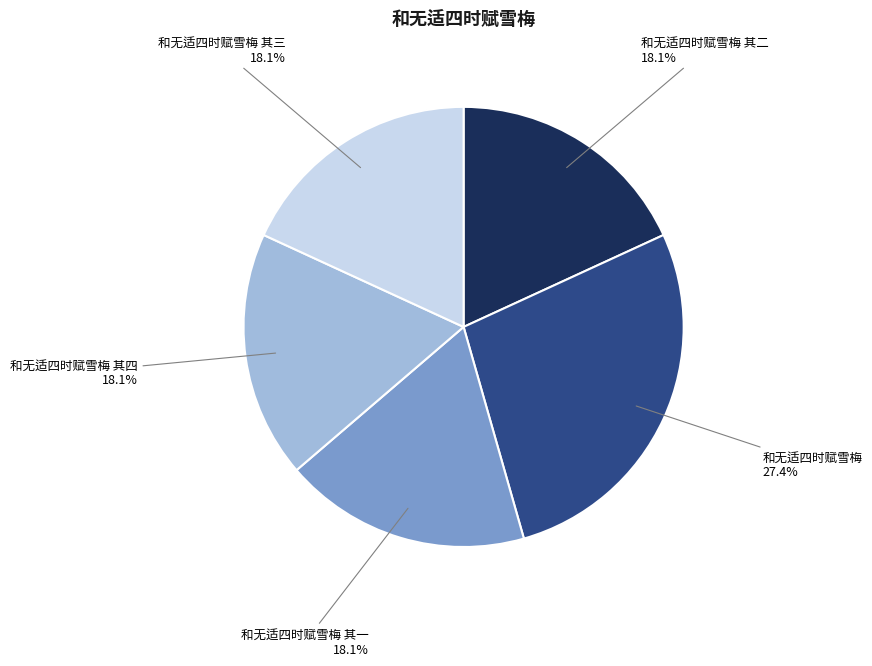

Count the number of slices in the pie.

5